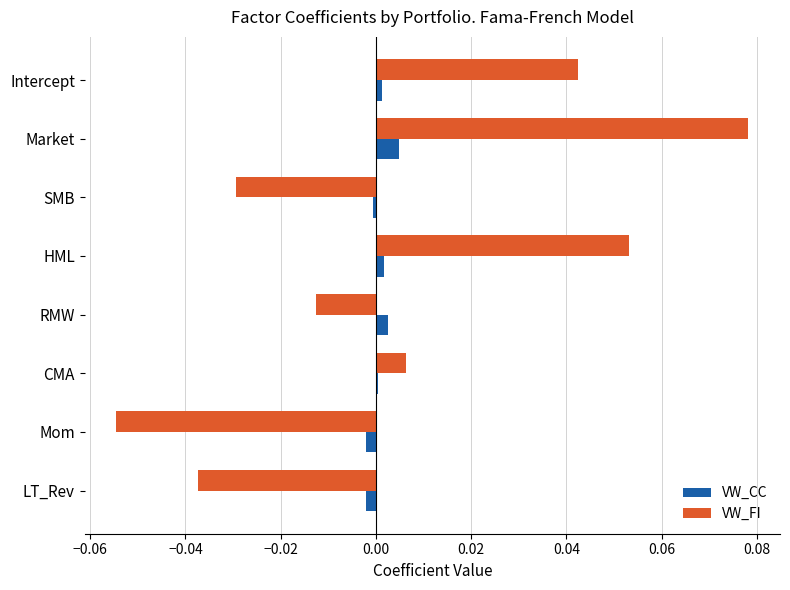

Is the value of VW_CC at LT_Rev greater than the value of VW_FI at RMW?

Yes